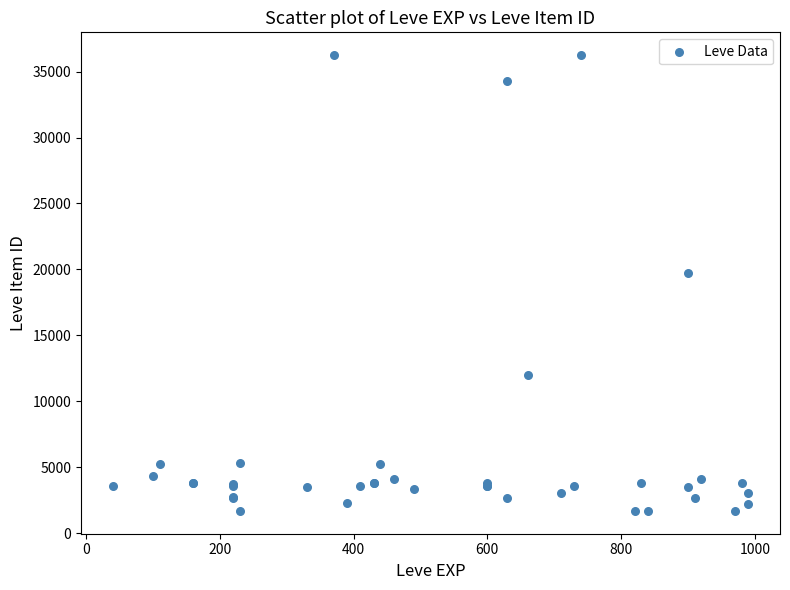

What Y value in the scatter plot is closest to 18967?

19744